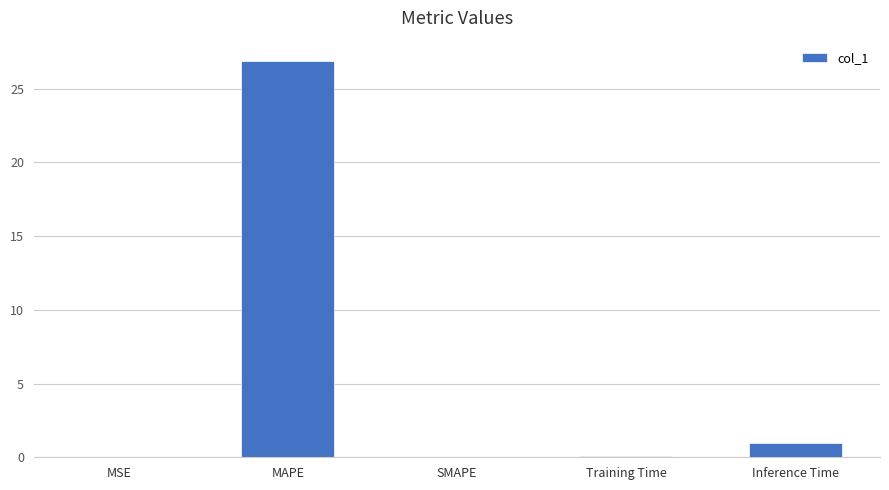

Are the bars horizontal?

No